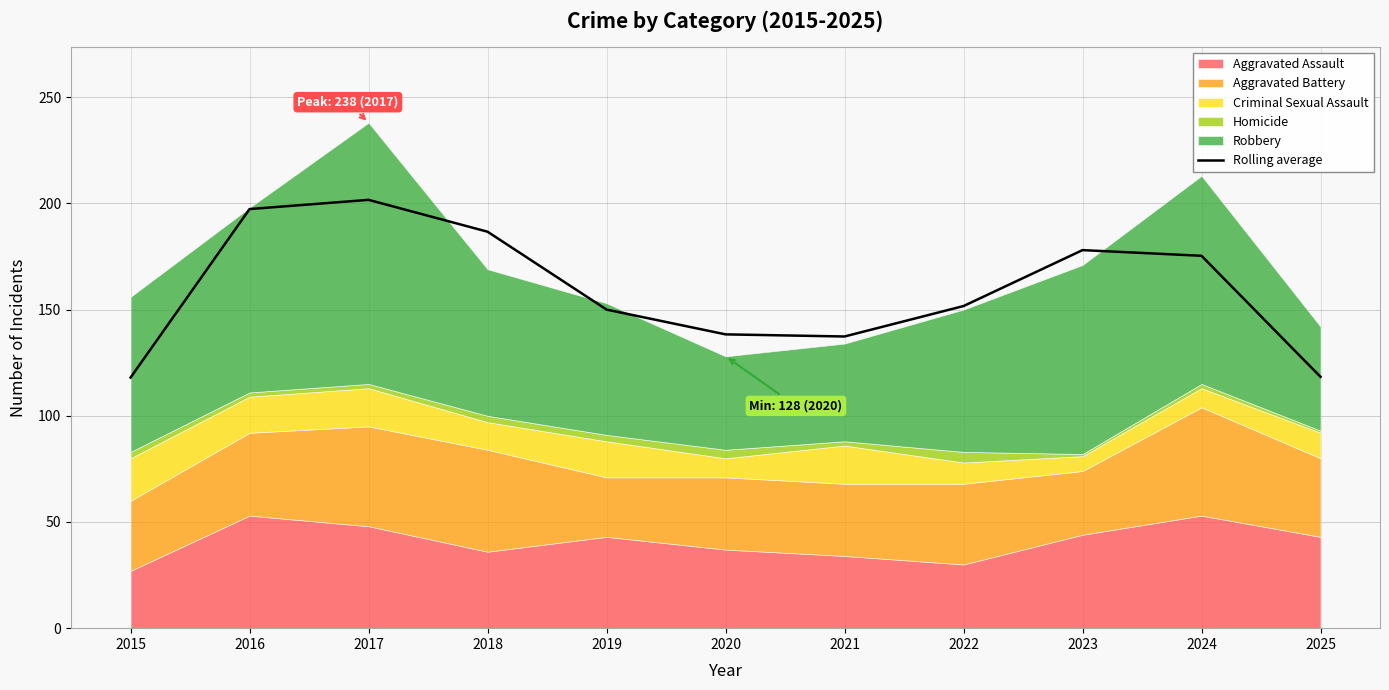

Count the number of values greater than 151.

6